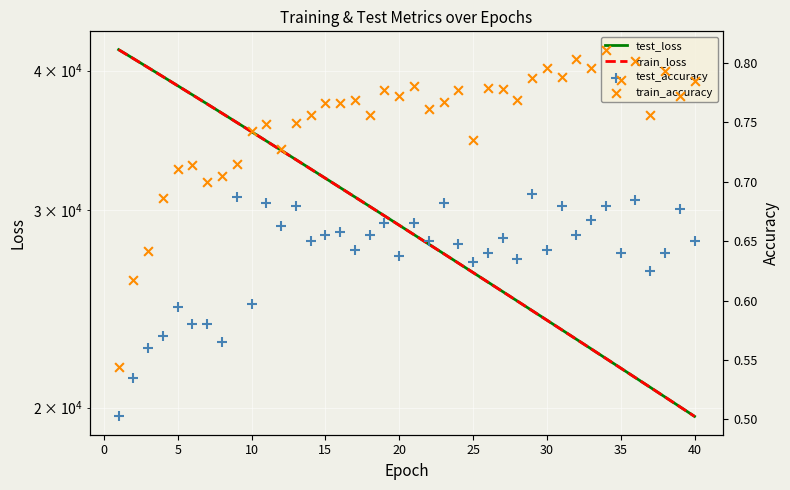

Which series has the largest total across all categories?

test_loss